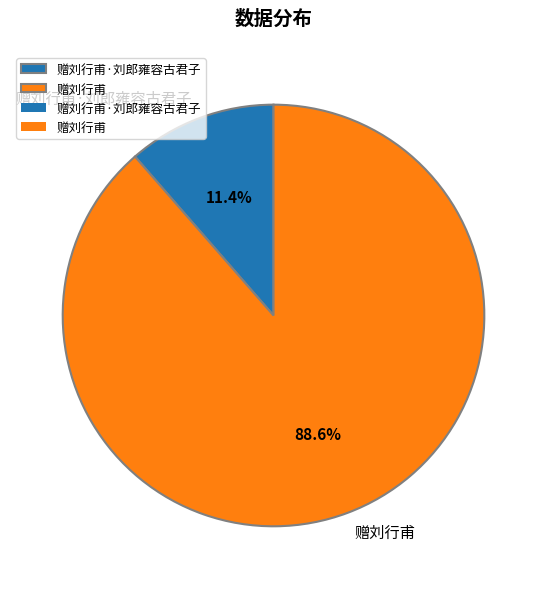

To the nearest percent, what portion does 赠刘行甫 represent?

89%